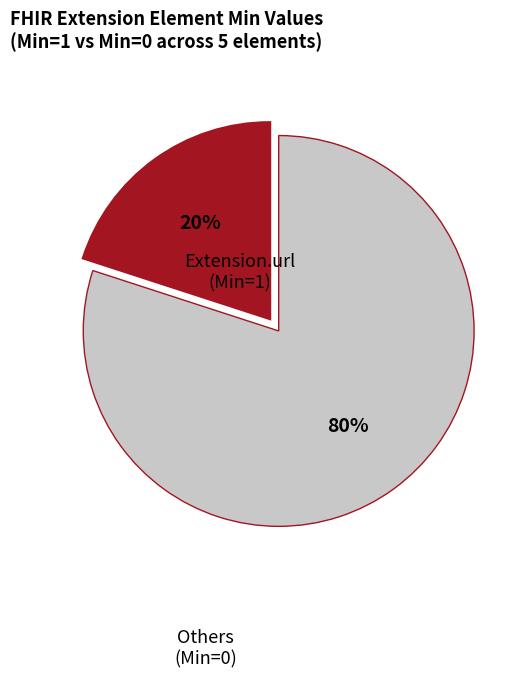

Does any single category account for the majority?

Yes